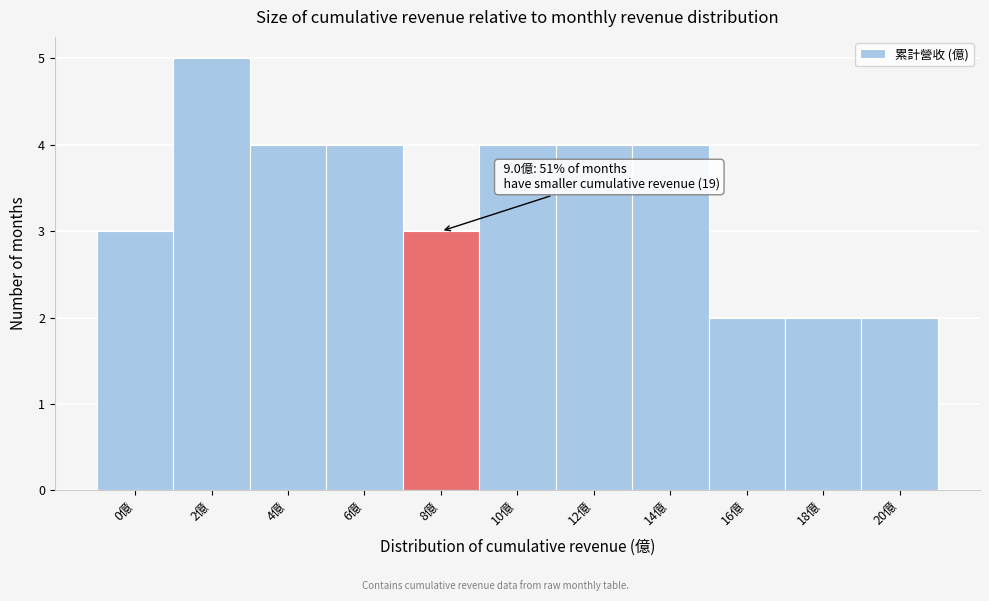

Reading left to right, list all the values displayed in this chart.

0億=3	2億=5	4億=4	6億=4	8億=3	10億=4	12億=4	14億=4	16億=2	18億=2	20億=2